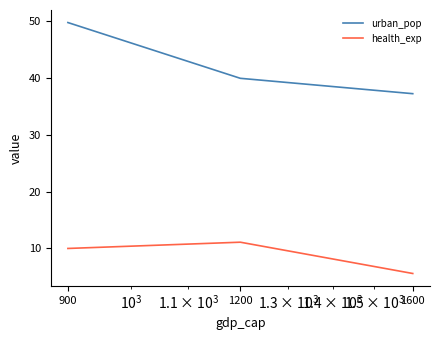

What is the smallest value displayed?

5.6